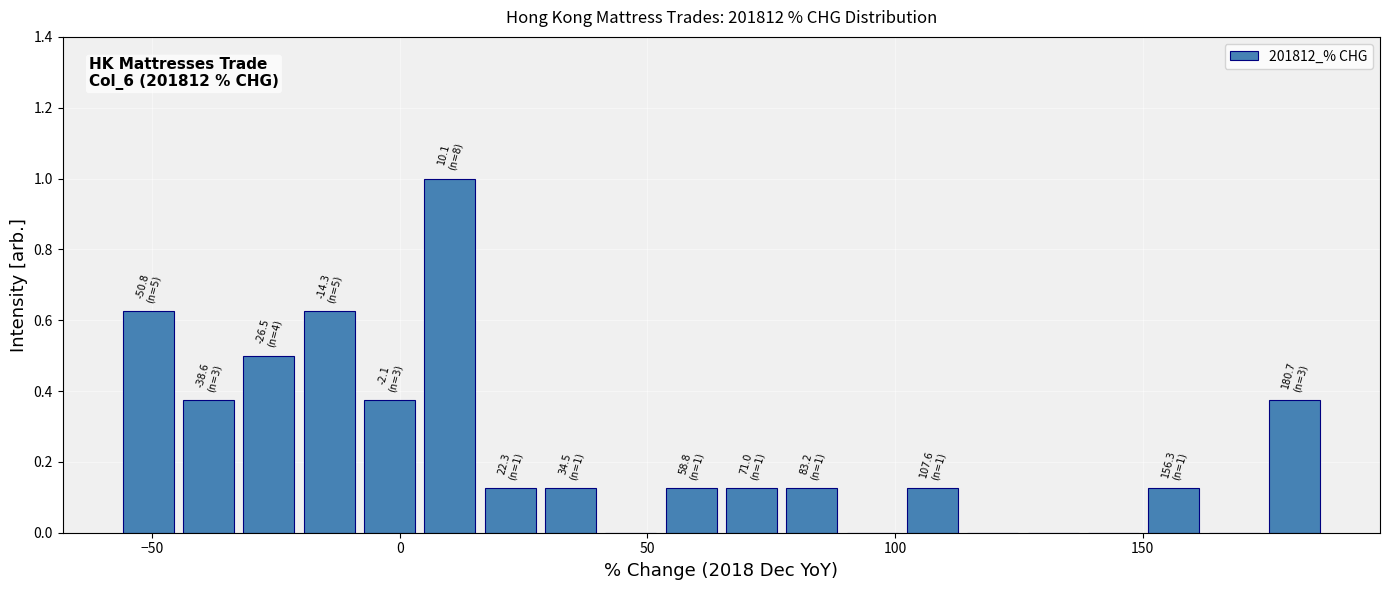

Around what value on the x-axis is the tallest bar? Give the approximate position of its centre, as read against the axis.

10